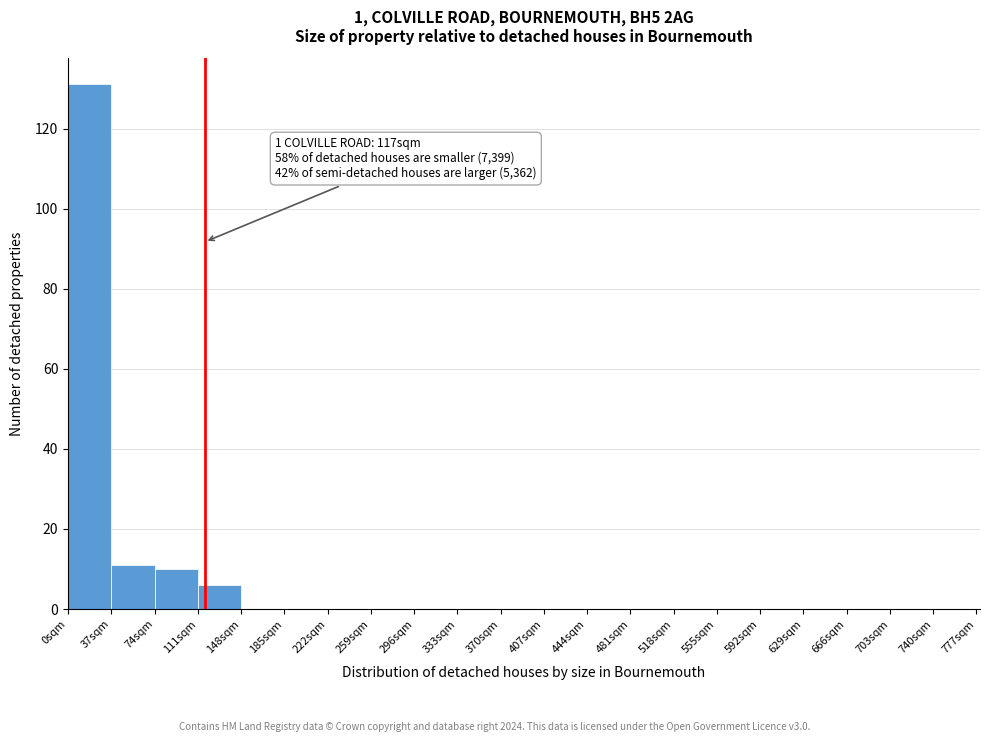

Which range on the x-axis has the tallest bar?

0 to 37